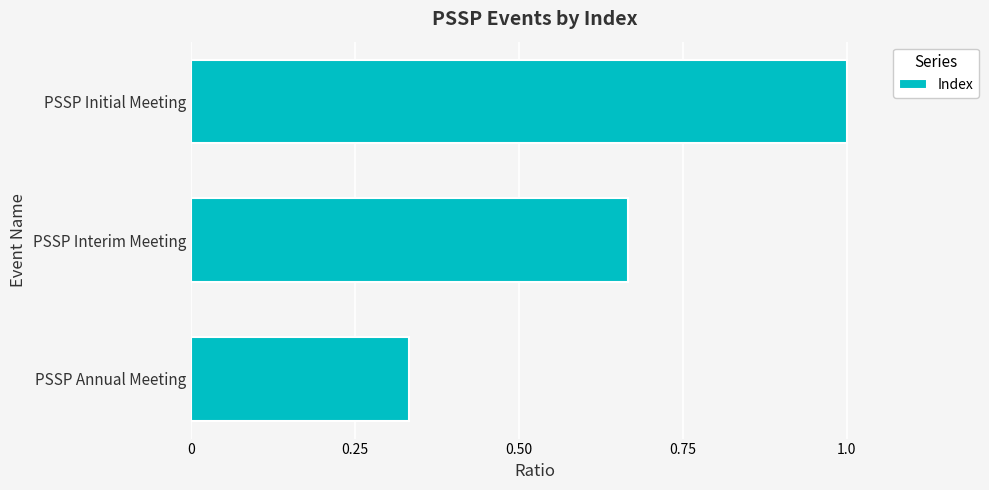

What is the sum of all values?

2.0